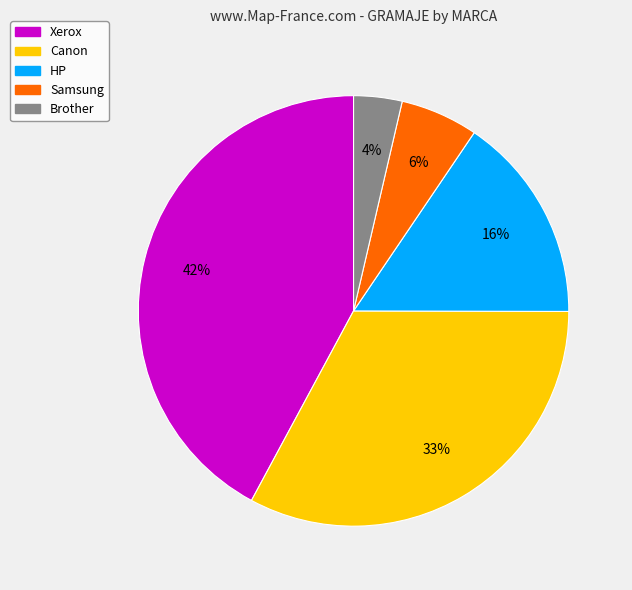

Does any single category account for the majority?

No